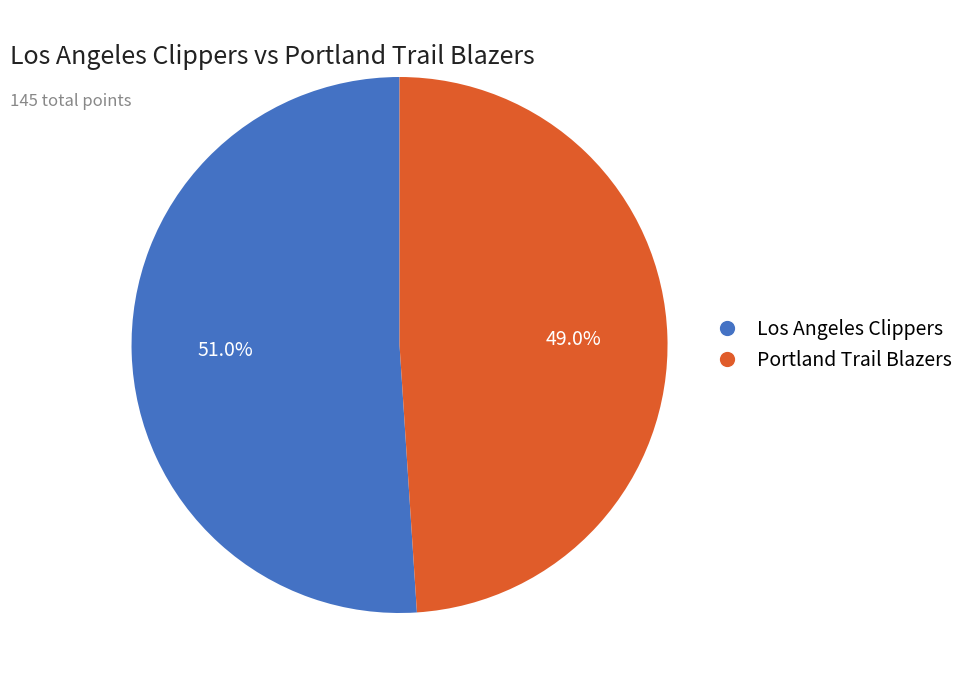

What percentage is NOT represented by Portland Trail Blazers?

51.0%